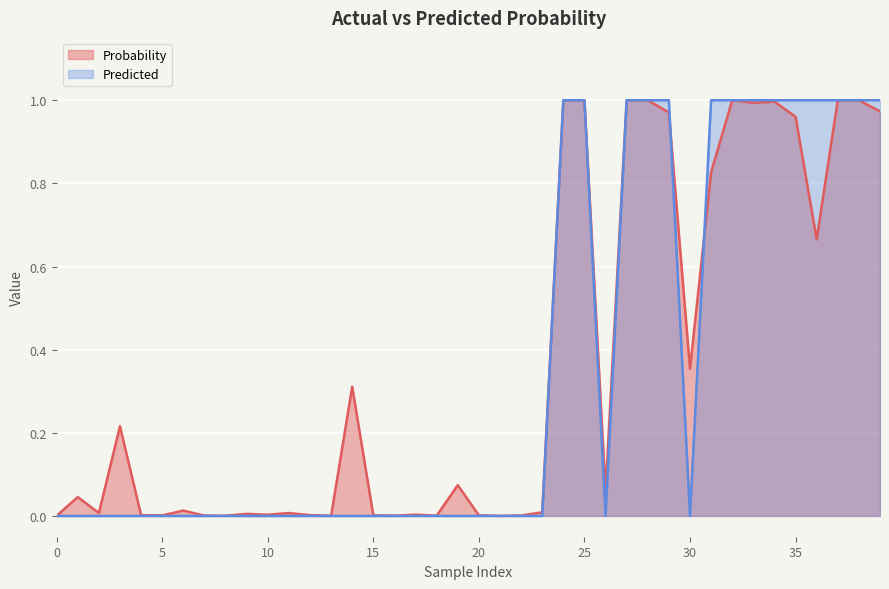

Which series has the widest spread of values?

Predicted